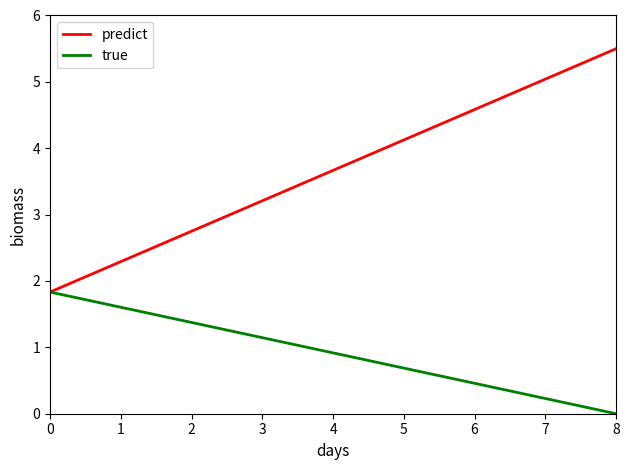

How many values in true are above zero?

8